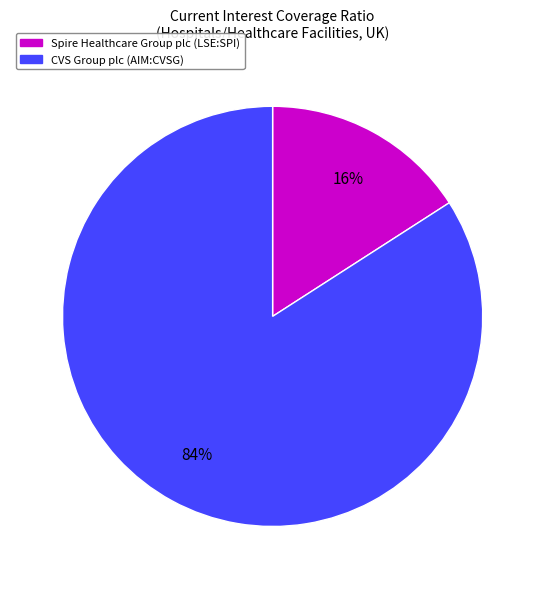

How many slices are in this pie chart?

2